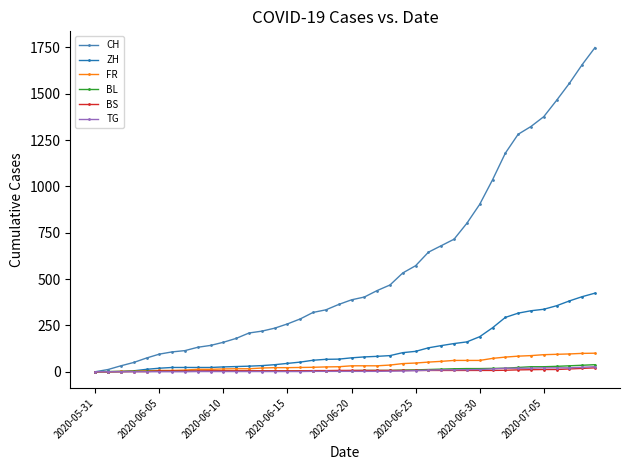

What is the average value of the BL series?

11